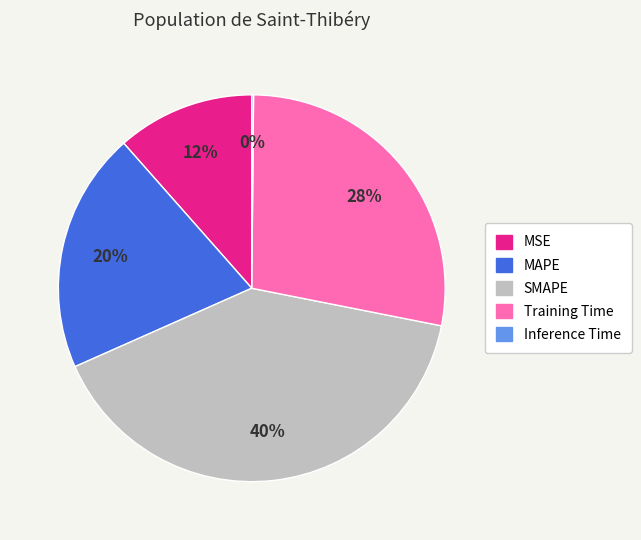

Between Training Time and SMAPE, which is larger?

SMAPE